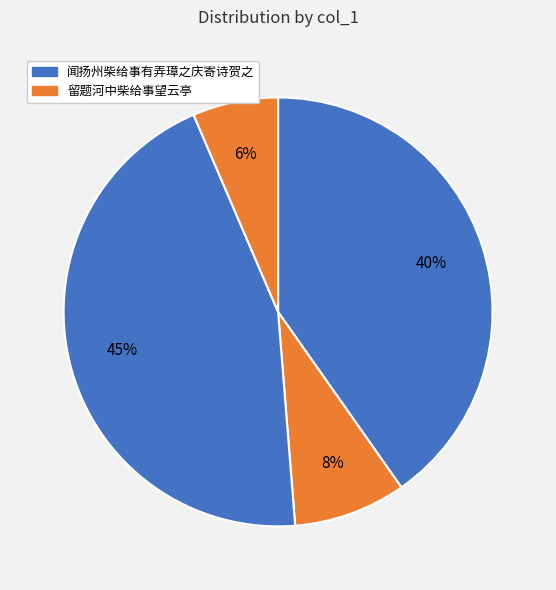

How many slices are in this pie chart?

4